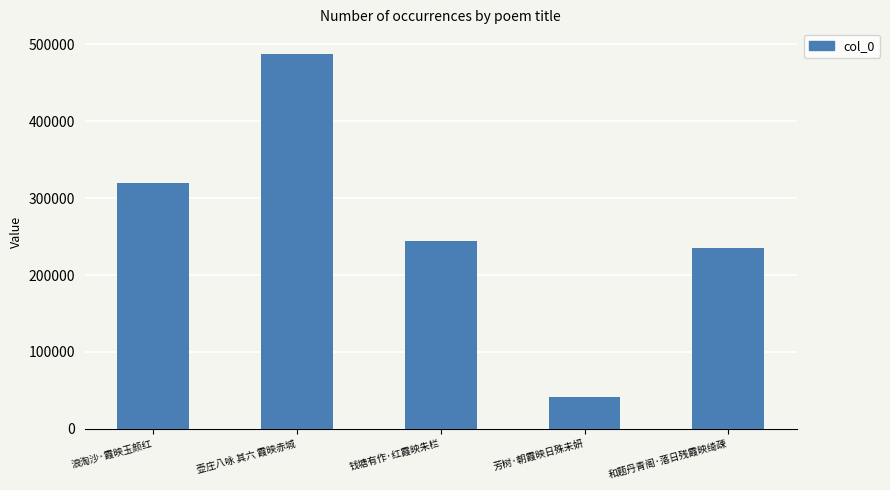

Where is the data nearest to the value 264631?

钱塘有作·红霞映朱栏